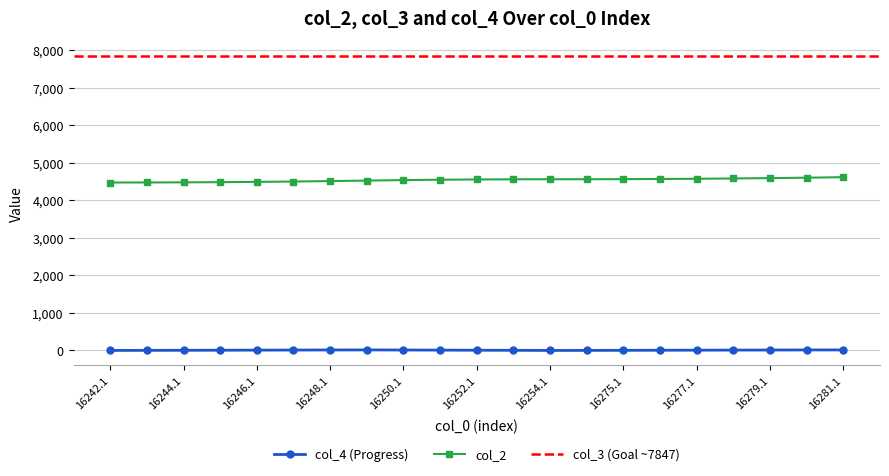

What is the average value of the col_2 series?

4539.5